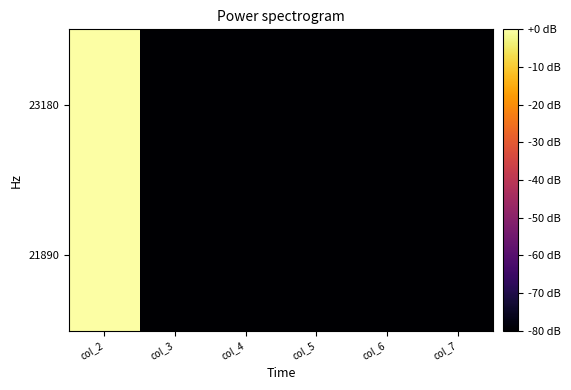

How many distinct data groups are displayed?

2